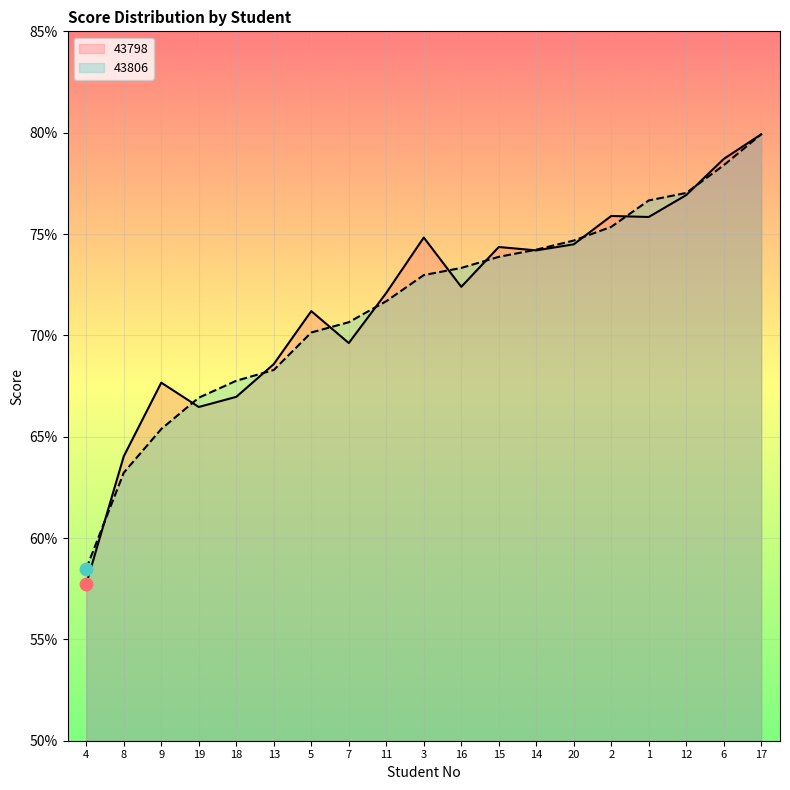

Which series has the largest Y range (max minus min)?

43798